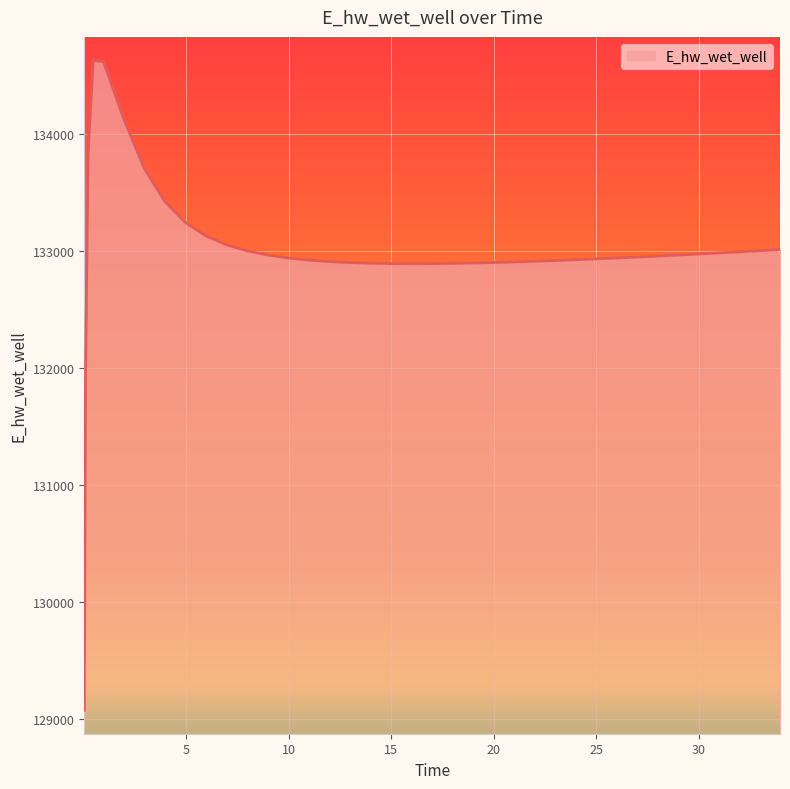

What is the sum of all values?

5319830.2